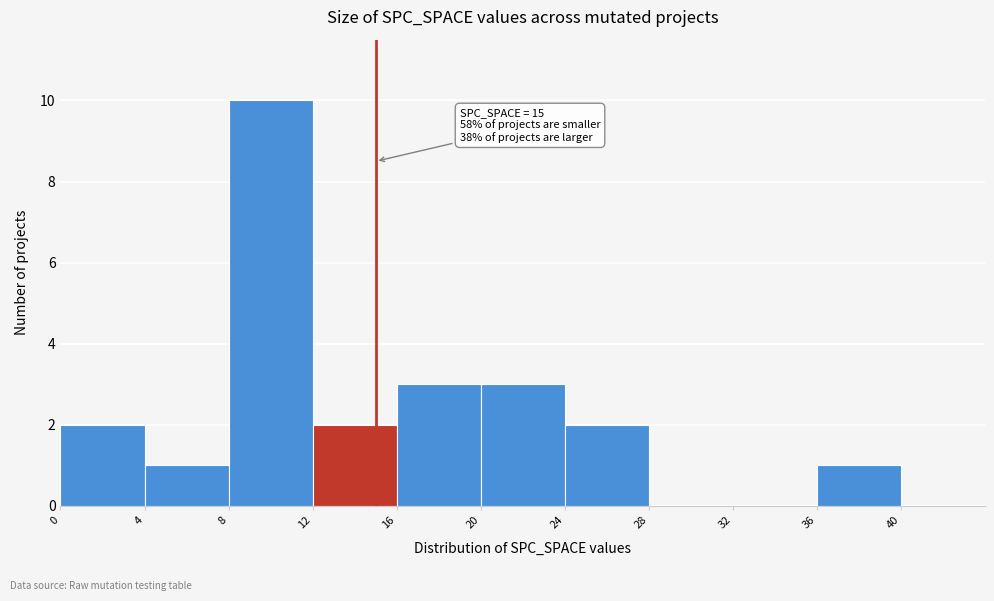

Which range on the x-axis has the tallest bar?

8 to 12